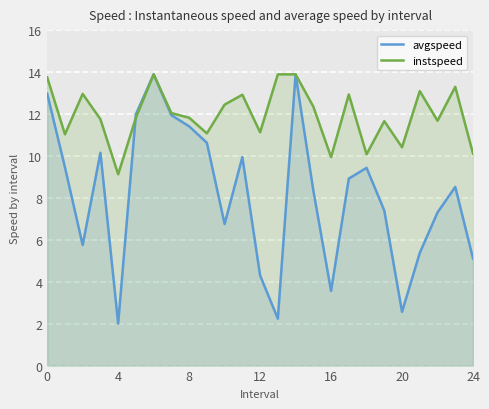

True or false: avgspeed has a value of 8.9 at 17.

True